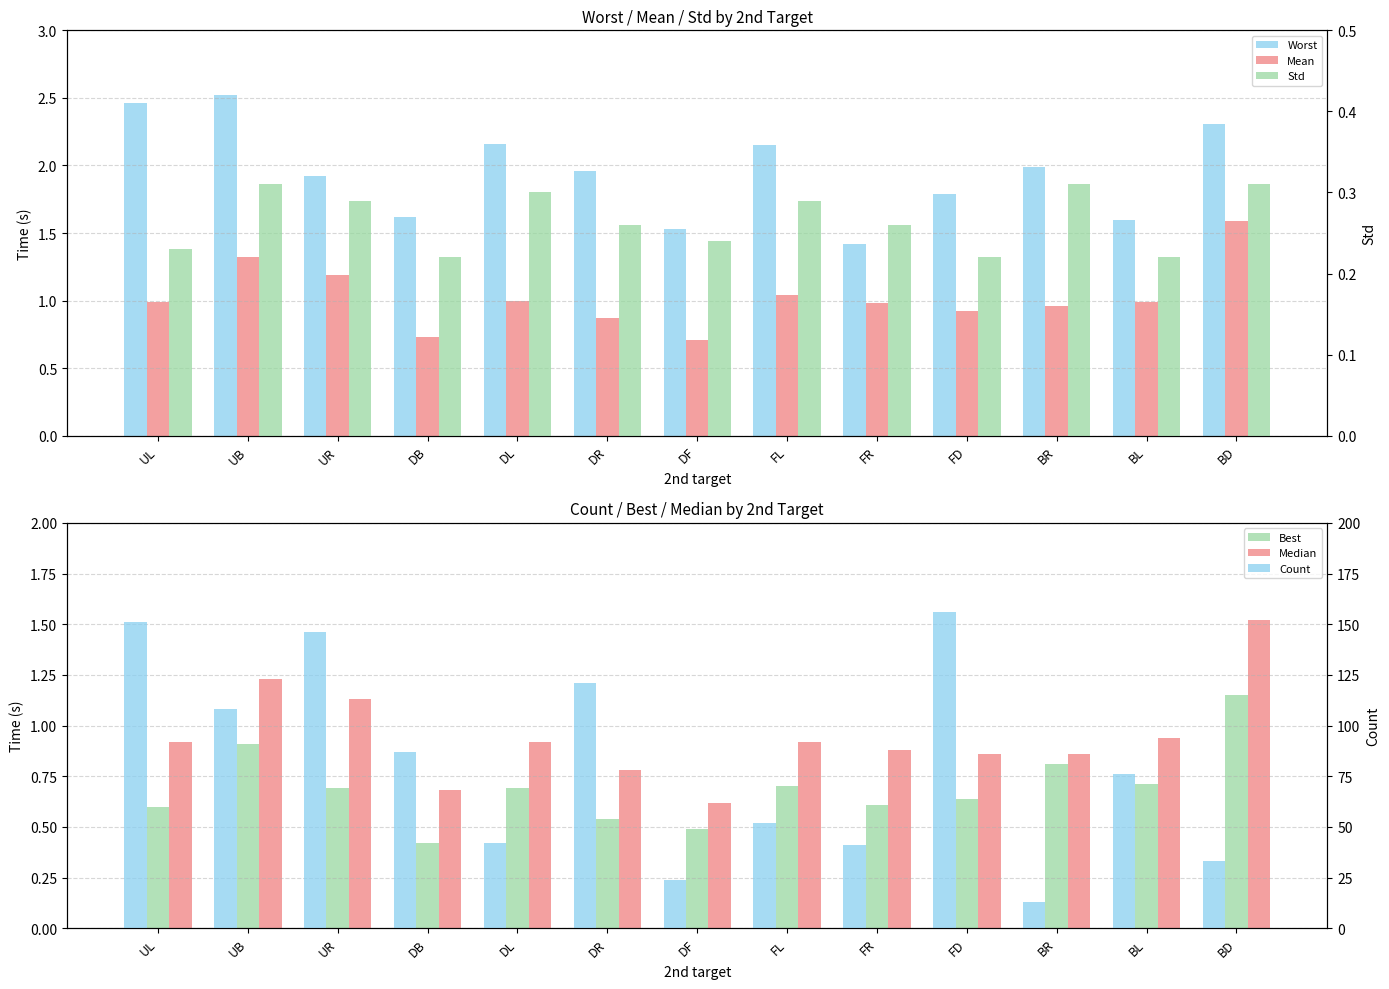

Reading left to right, list all the values displayed in this chart.

Worst: 2.5	2.5	1.9	1.6	2.2	2.0	1.5	2.1	1.4	1.8	2.0	1.6	2.3
Mean: 1.0	1.3	1.2	0.7	1.0	0.9	0.7	1.0	1.0	0.9	1.0	1.0	1.6
Best: 0.6	0.9	0.7	0.4	0.7	0.5	0.5	0.7	0.6	0.6	0.8	0.7	1.1
Median: 0.9	1.2	1.1	0.7	0.9	0.8	0.6	0.9	0.9	0.9	0.9	0.9	1.5
Std: 0.2	0.3	0.3	0.2	0.3	0.3	0.2	0.3	0.3	0.2	0.3	0.2	0.3
Count: 151.0	108.0	146.0	87.0	42.0	121.0	24.0	52.0	41.0	156.0	13.0	76.0	33.0